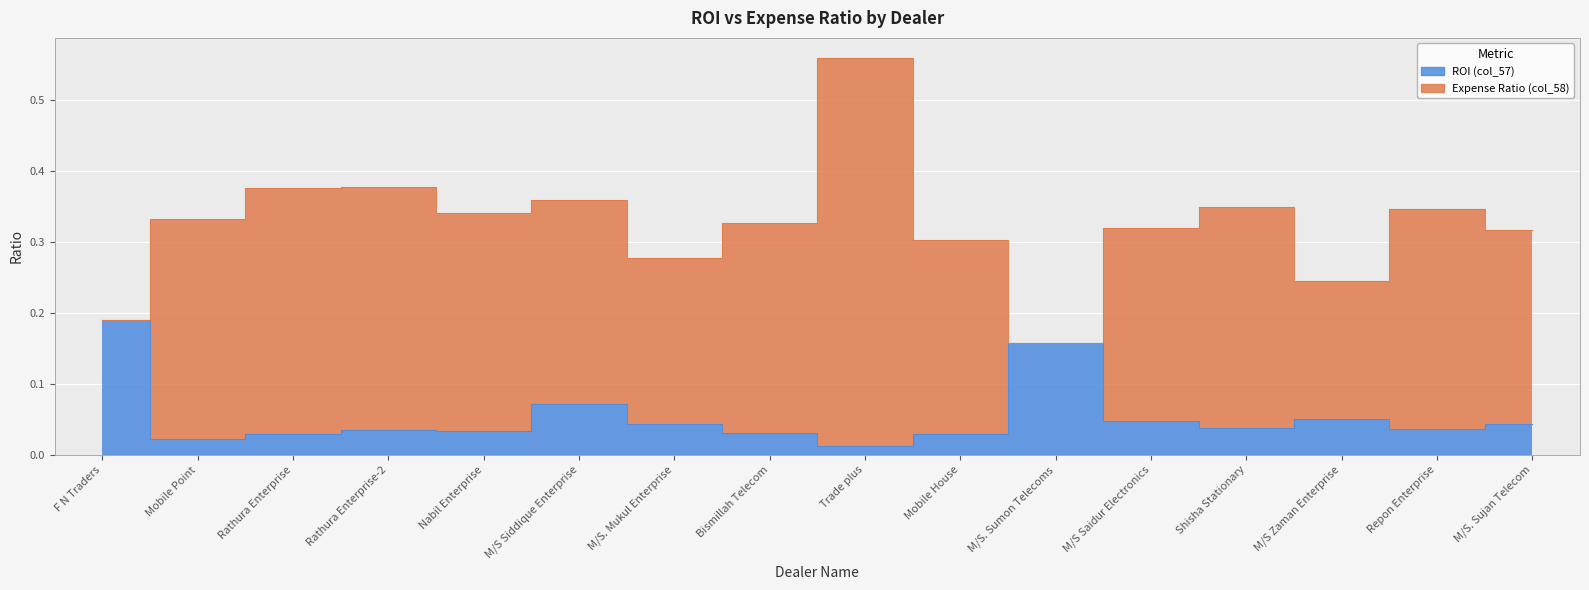

List the labels in order of value, smallest first.

Trade plus, Mobile Point, Rathura Enterprise, Mobile House, Bismillah Telecom, Nabil Enterprise, Rathura Enterprise-2, Repon Enterprise, Shisha Stationary, M/S. Mukul Enterprise, M/S. Sujan Telecom, M/S Saidur Electronics, M/S Zaman Enterprise, M/S Siddique Enterprise, M/S. Sumon Telecoms, F N Traders